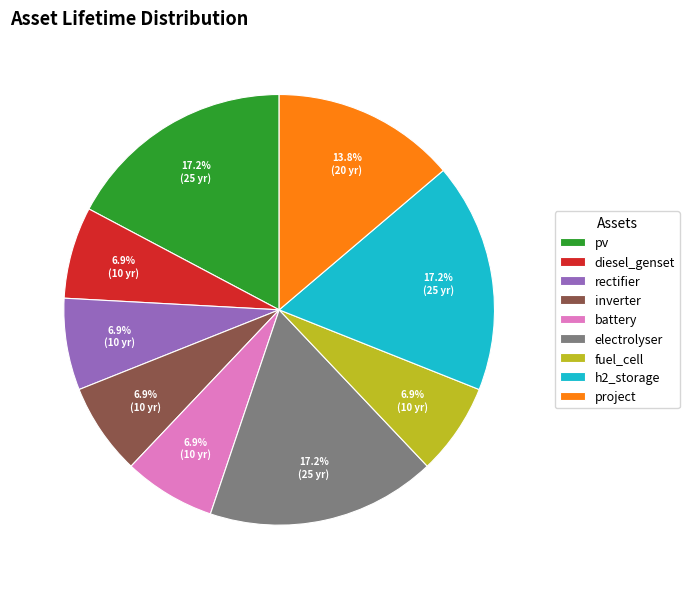

Approximately how many times larger is the value at fuel_cell compared to rectifier?

1.0